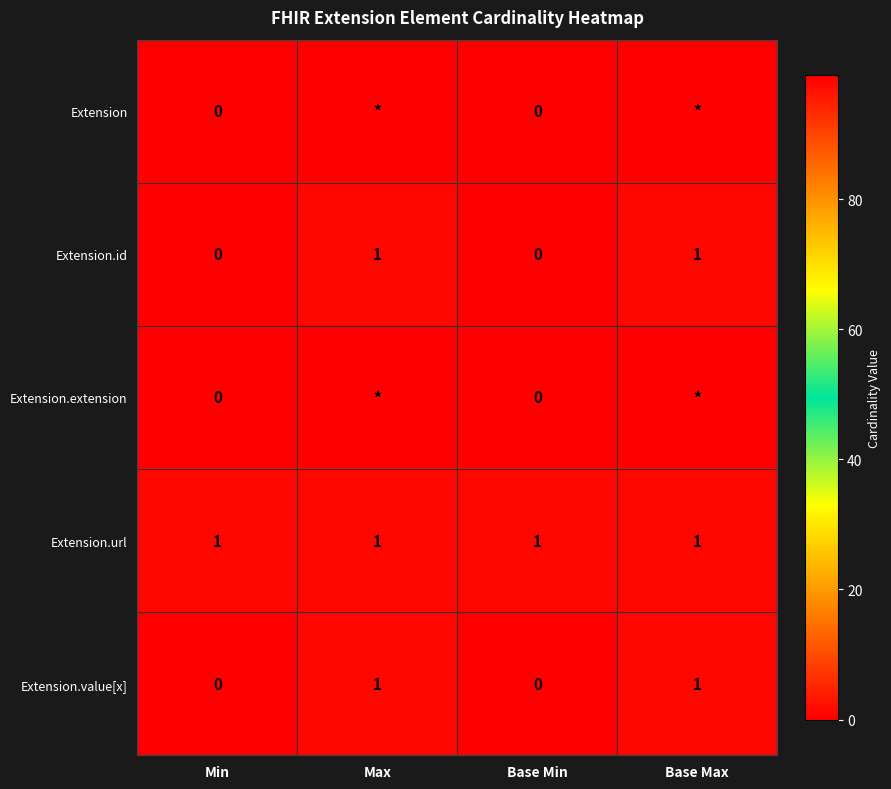

Between Base Max and Base Min, which is larger?

Base Max